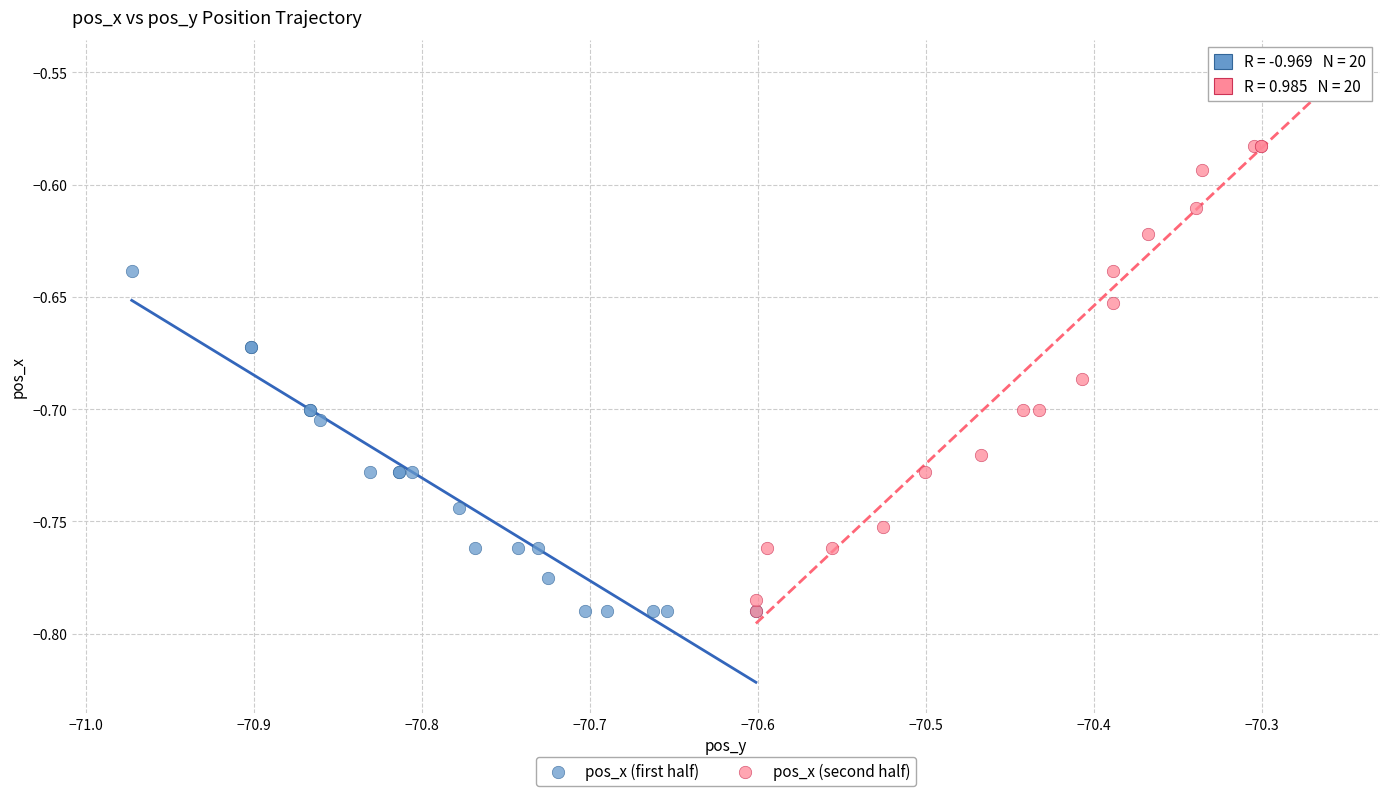

Which series contains the highest Y value?

pos_x (second half)